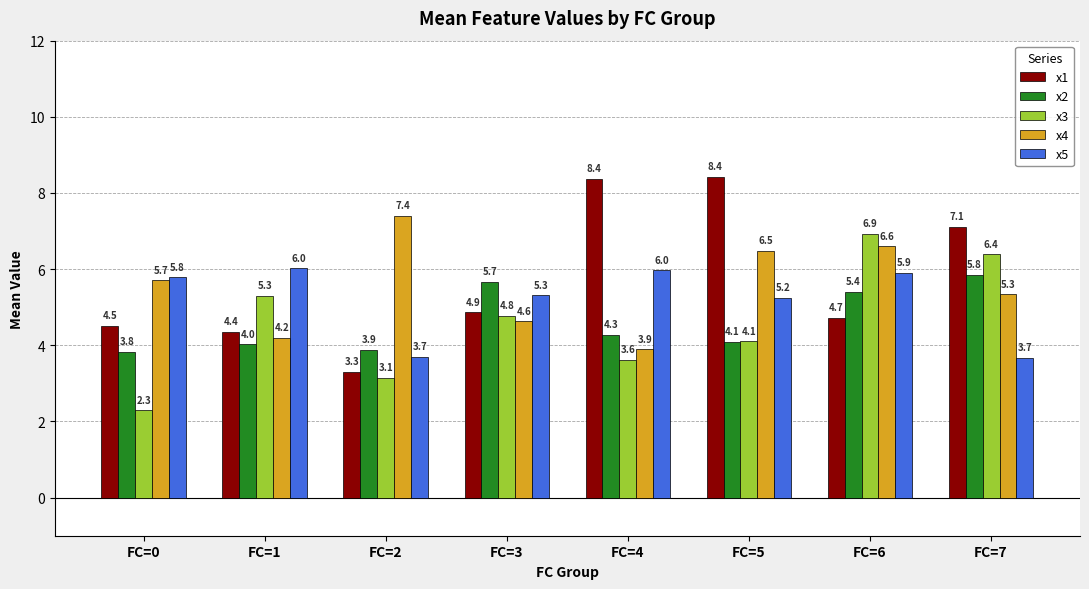

The value of x1 at FC=4 is 8.4. True or false?

True